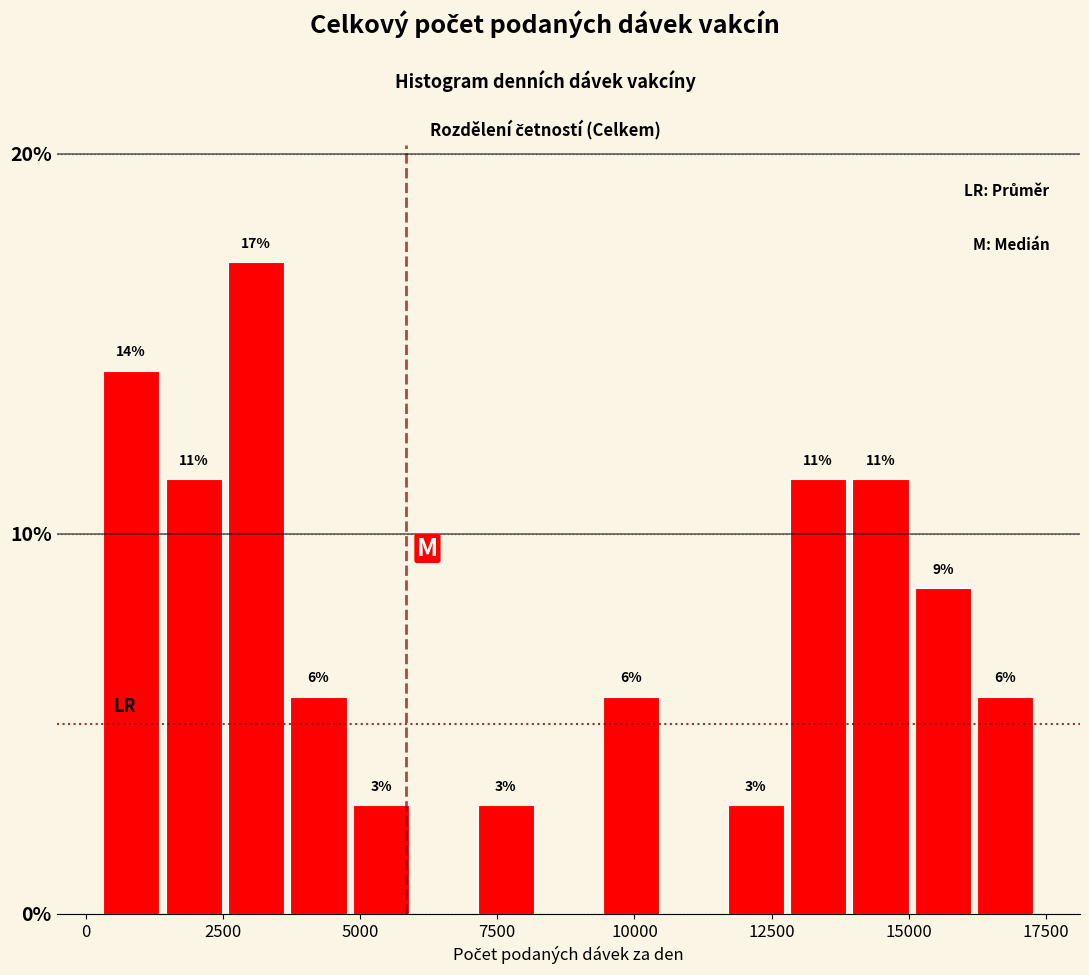

Read against the x-axis, roughly where is the centre of the tallest bar?

3000